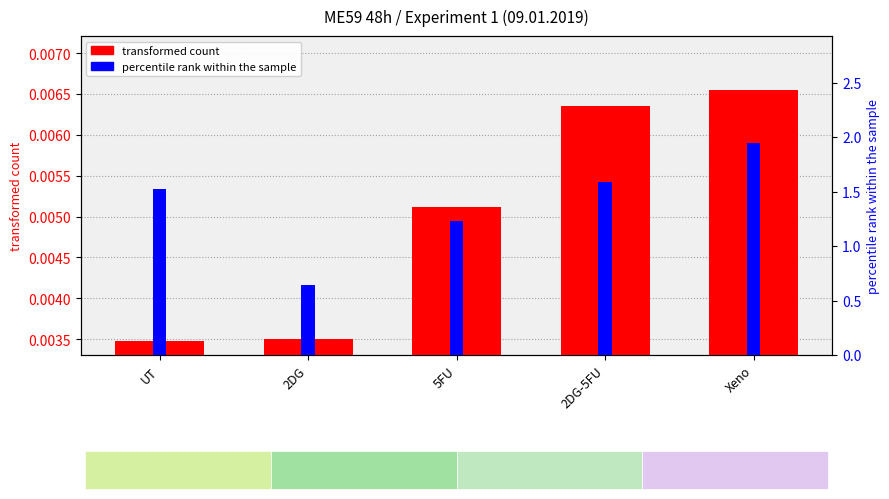

How many data points in percentile rank within the sample are less than 1?

1